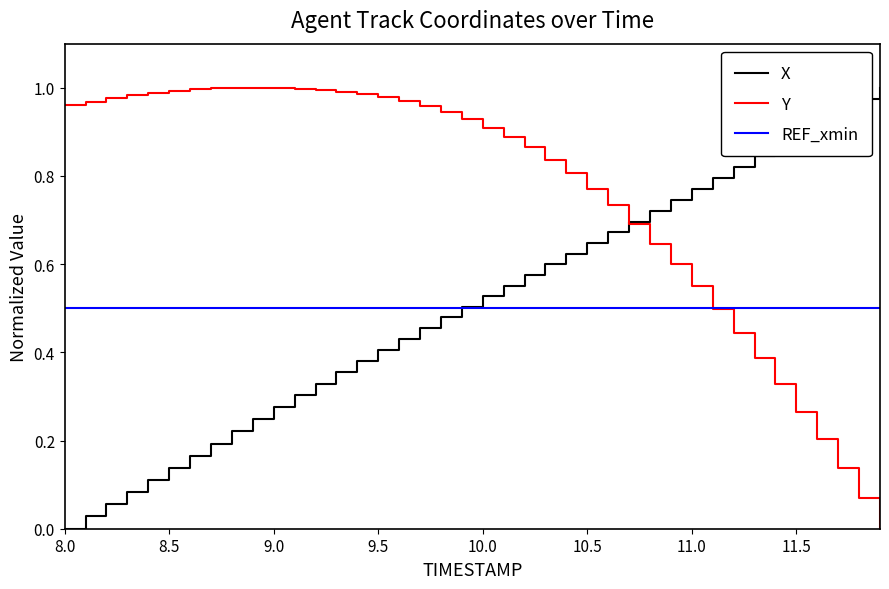

True or false: Y has more than 1 points higher than both neighbors.

False